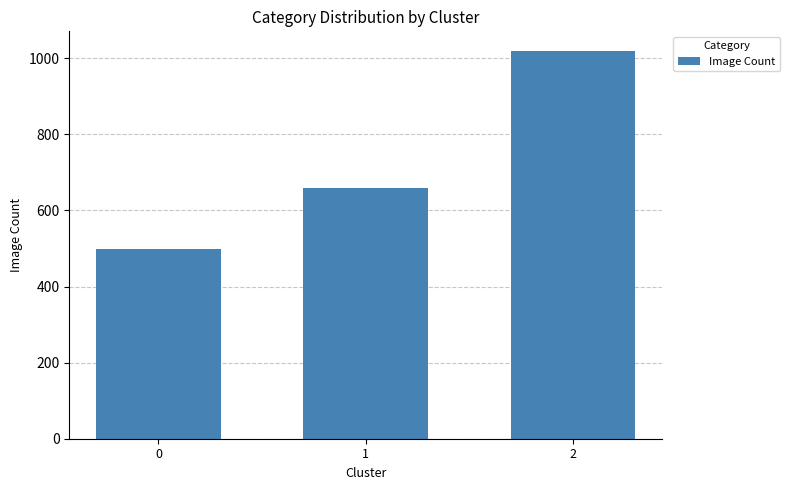

Where is the data nearest to the value 760?

1